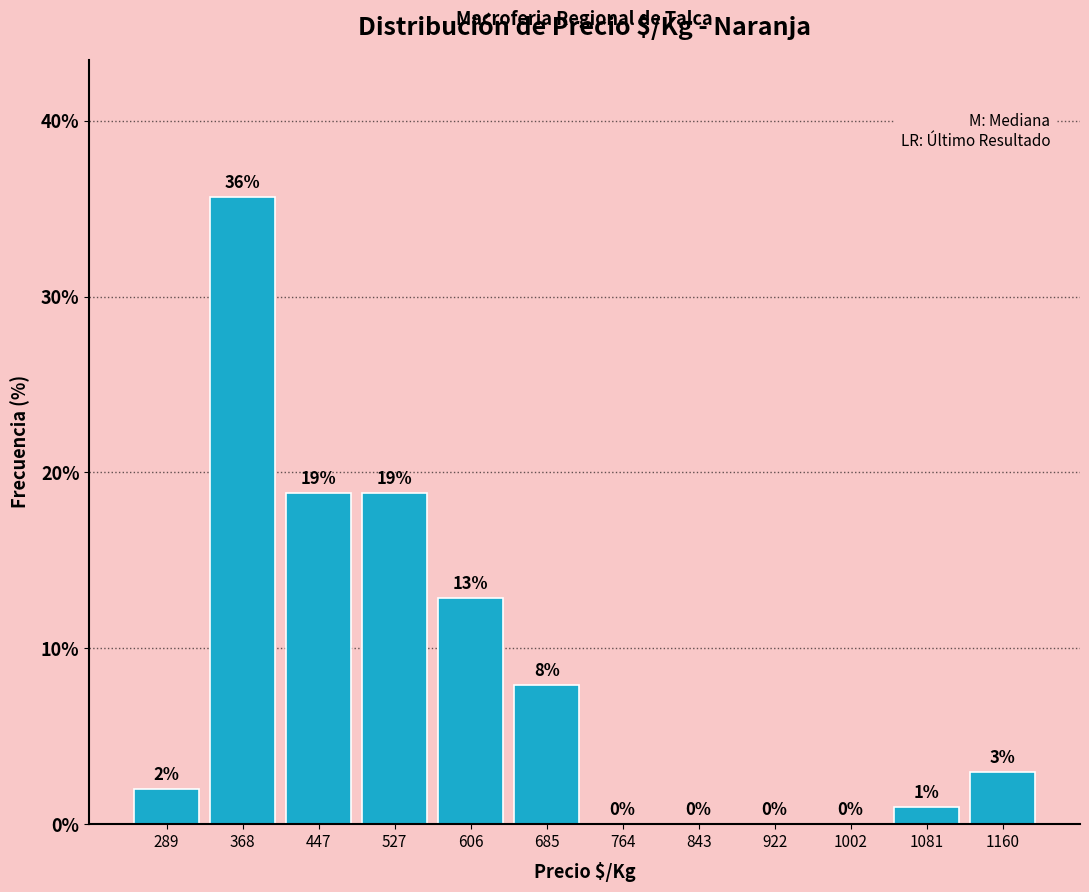

Over which range of the x-axis is the bar tallest?

330 to 410